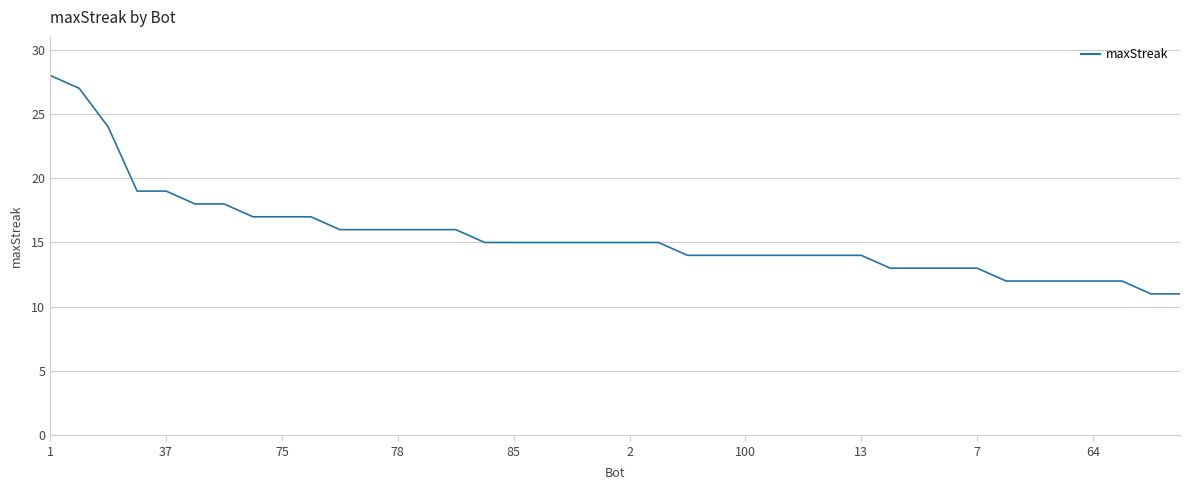

What is the greatest value displayed?

28